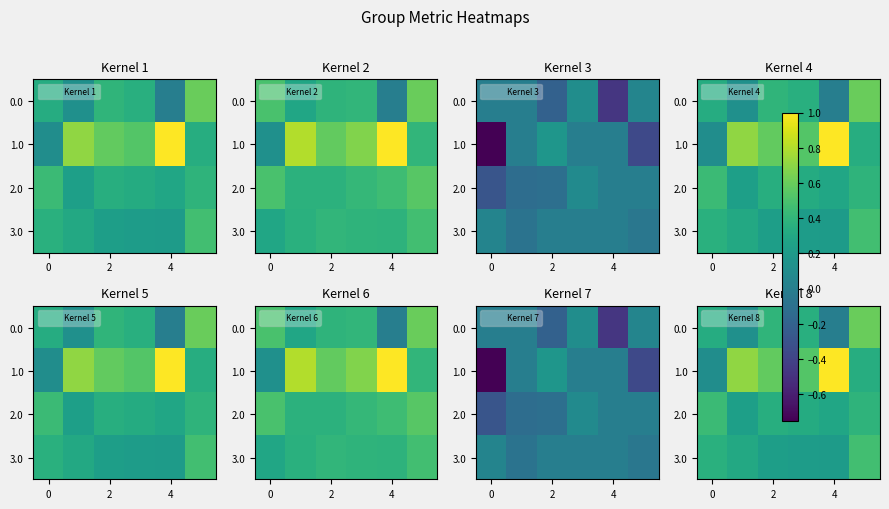

What is the total value across all series at 0?

1.2